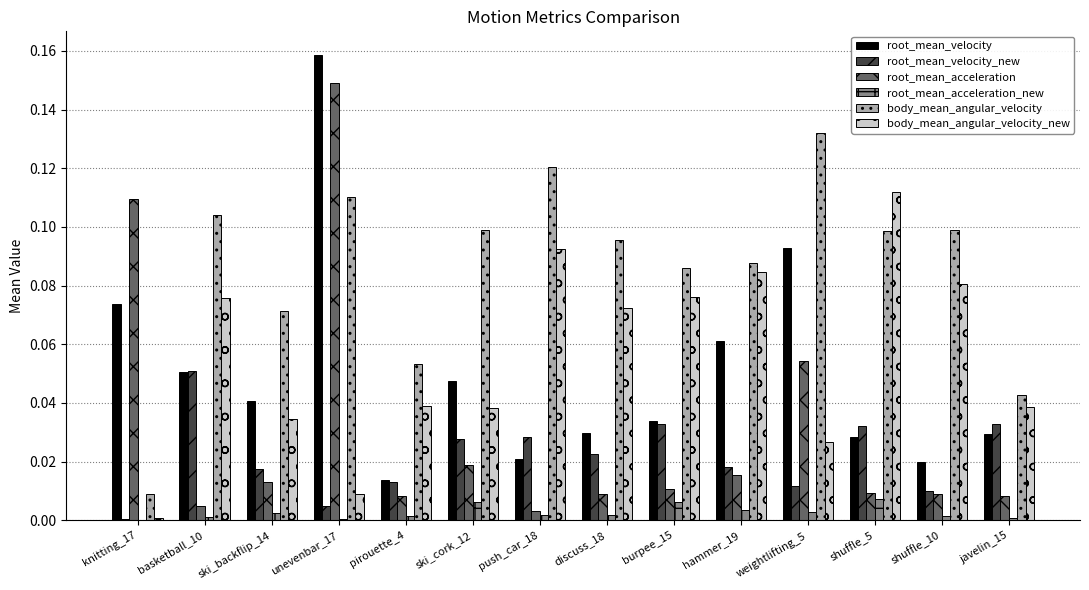

Is the value of root_mean_velocity_new at unevenbar_17 greater than the value of root_mean_velocity at burpee_15?

No